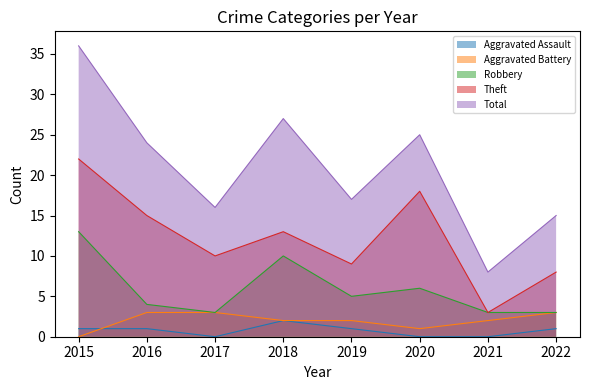

True or false: Aggravated Battery and Robbery cross at least once.

False